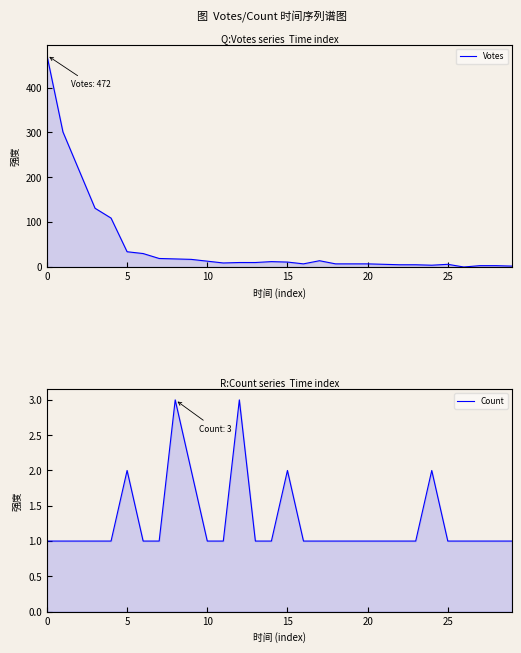

What is the difference between the maximum and second lowest values in the Votes series?

470